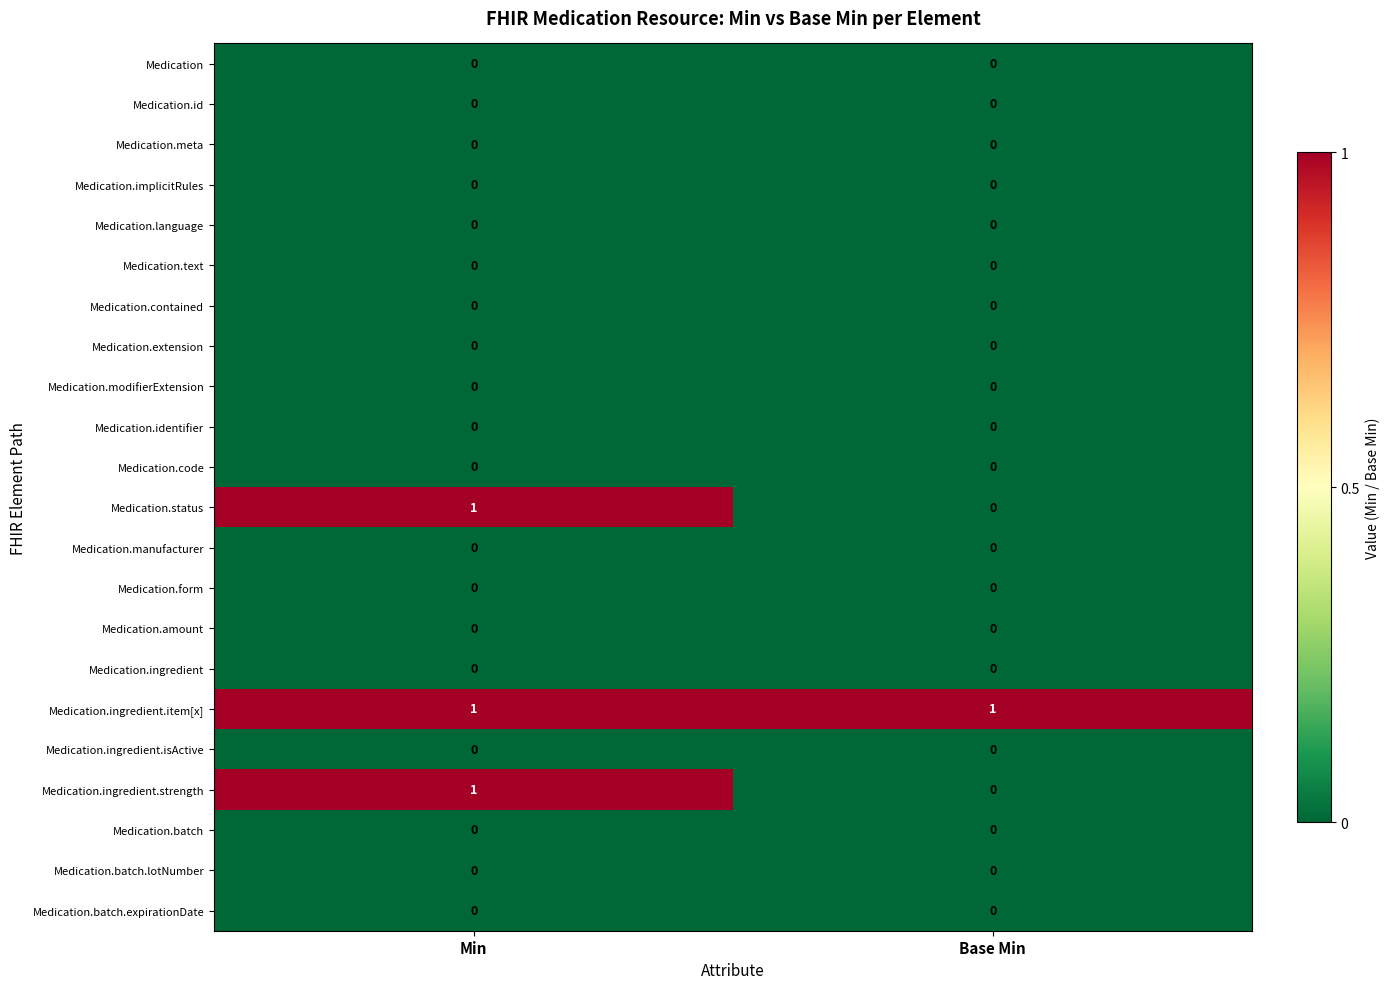

The Medication.form series shows 0 at Base Min. True or false?

True